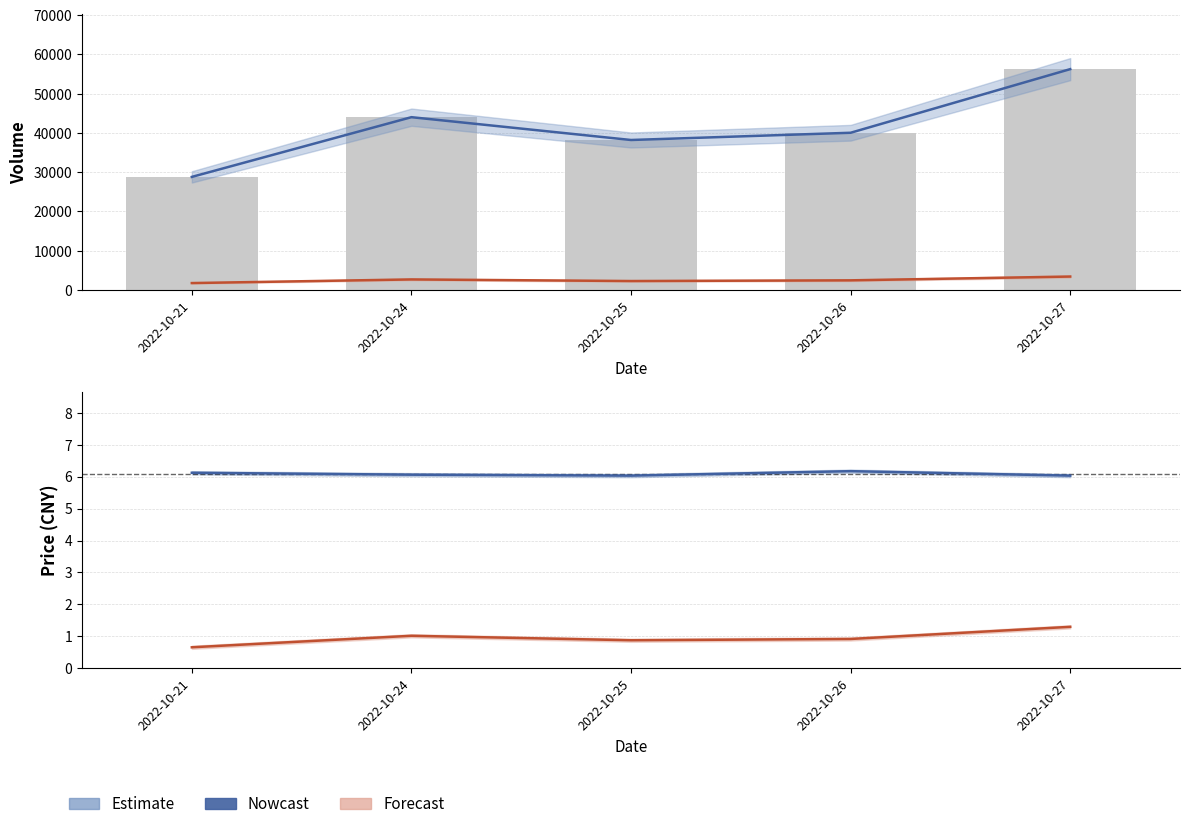

What is the smallest value displayed?

0.7